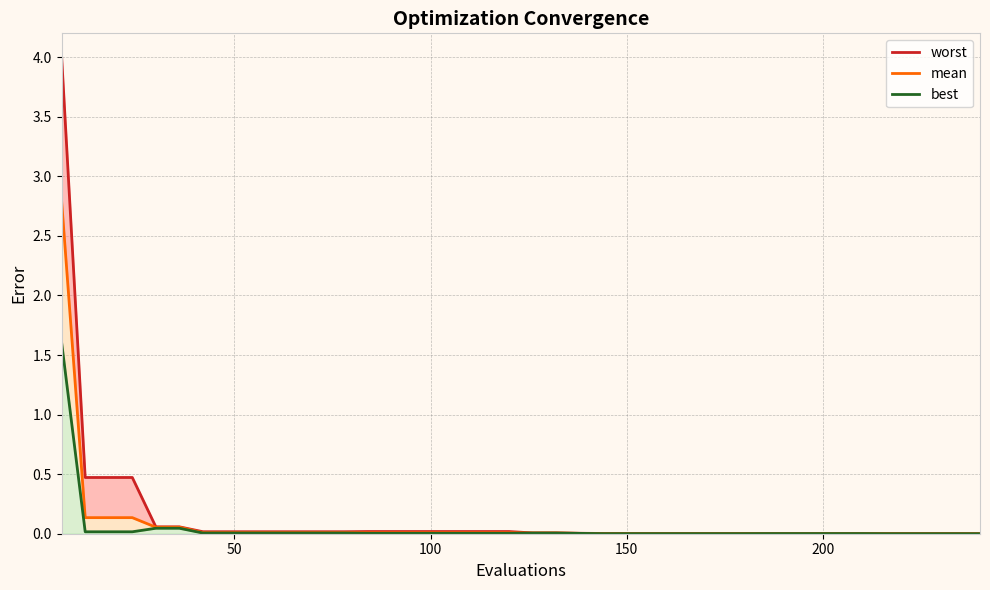

What is the average value of the worst series?

0.1